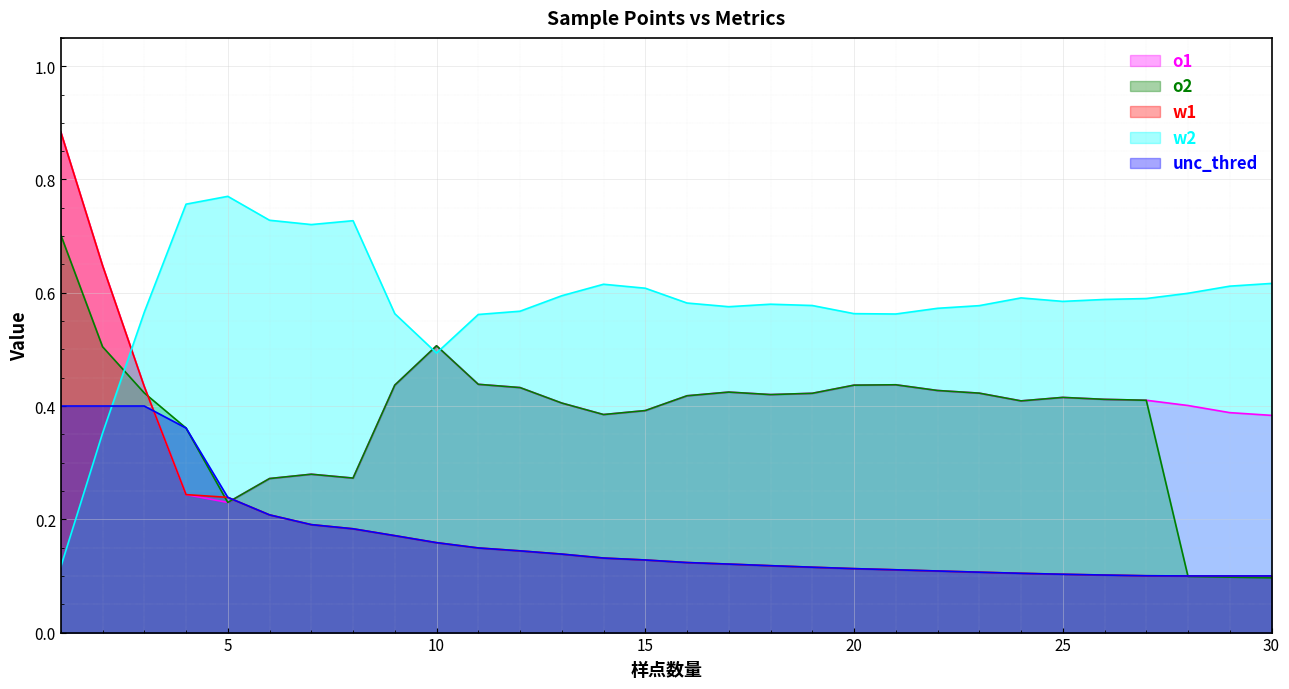

Rank the categories by unc_thred value from lowest to highest.

28, 29, 30, 27, 26, 25, 24, 23, 22, 21, 20, 19, 18, 17, 16, 15, 14, 13, 12, 11, 10, 9, 8, 7, 6, 5, 4, 1, 2, 3